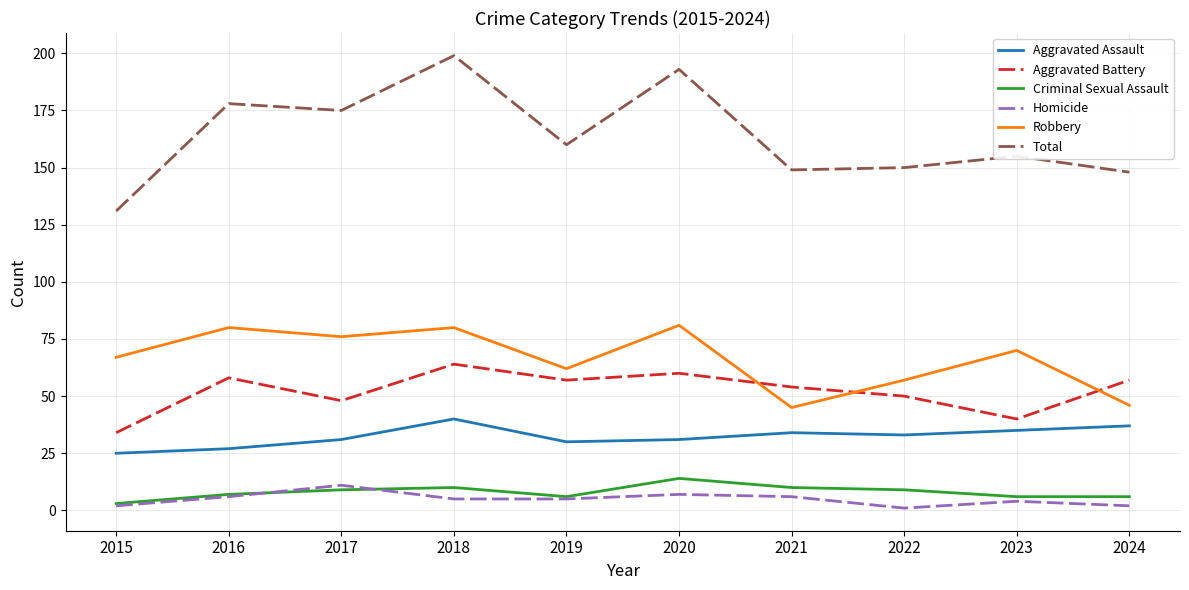

What is the difference between the highest and lowest values at 2017?

166